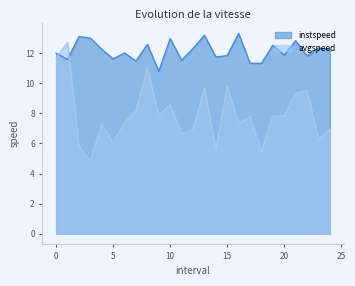

Between which two adjacent categories do avgspeed and instspeed first intersect?

0.0 and 1.0